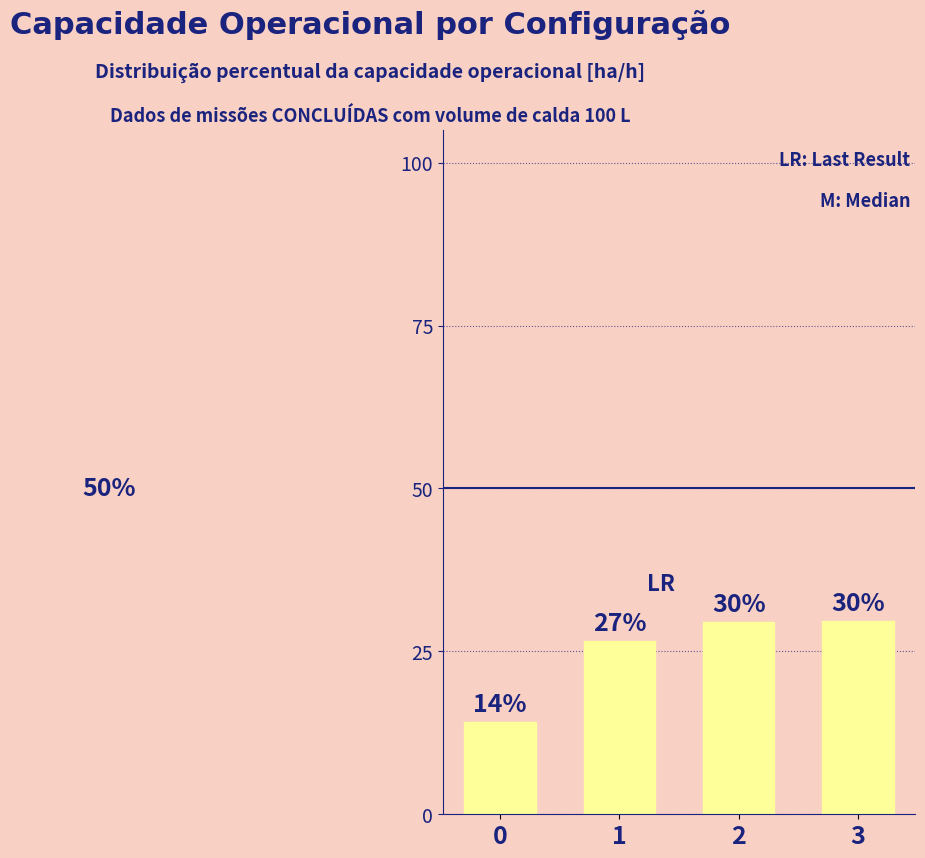

What is the approximate value at 3?

29.7